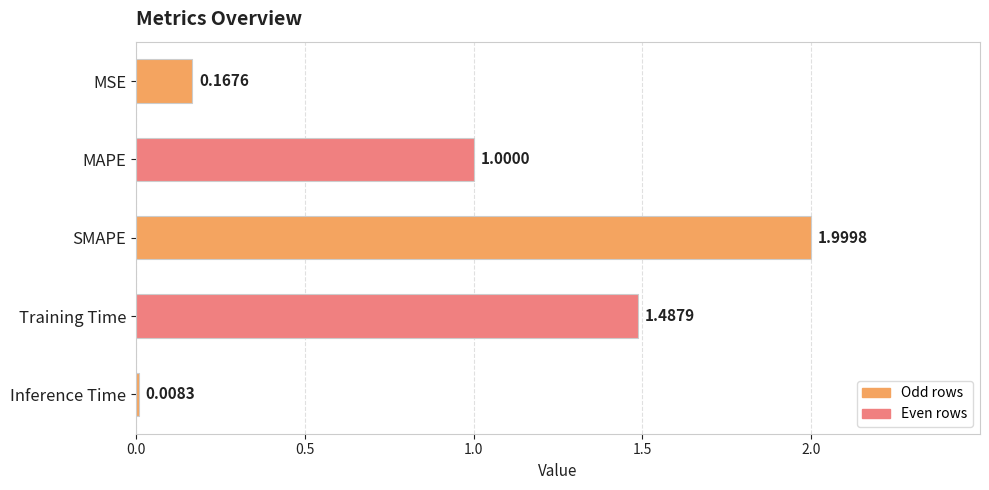

Which label corresponds to the largest value in the chart?

SMAPE